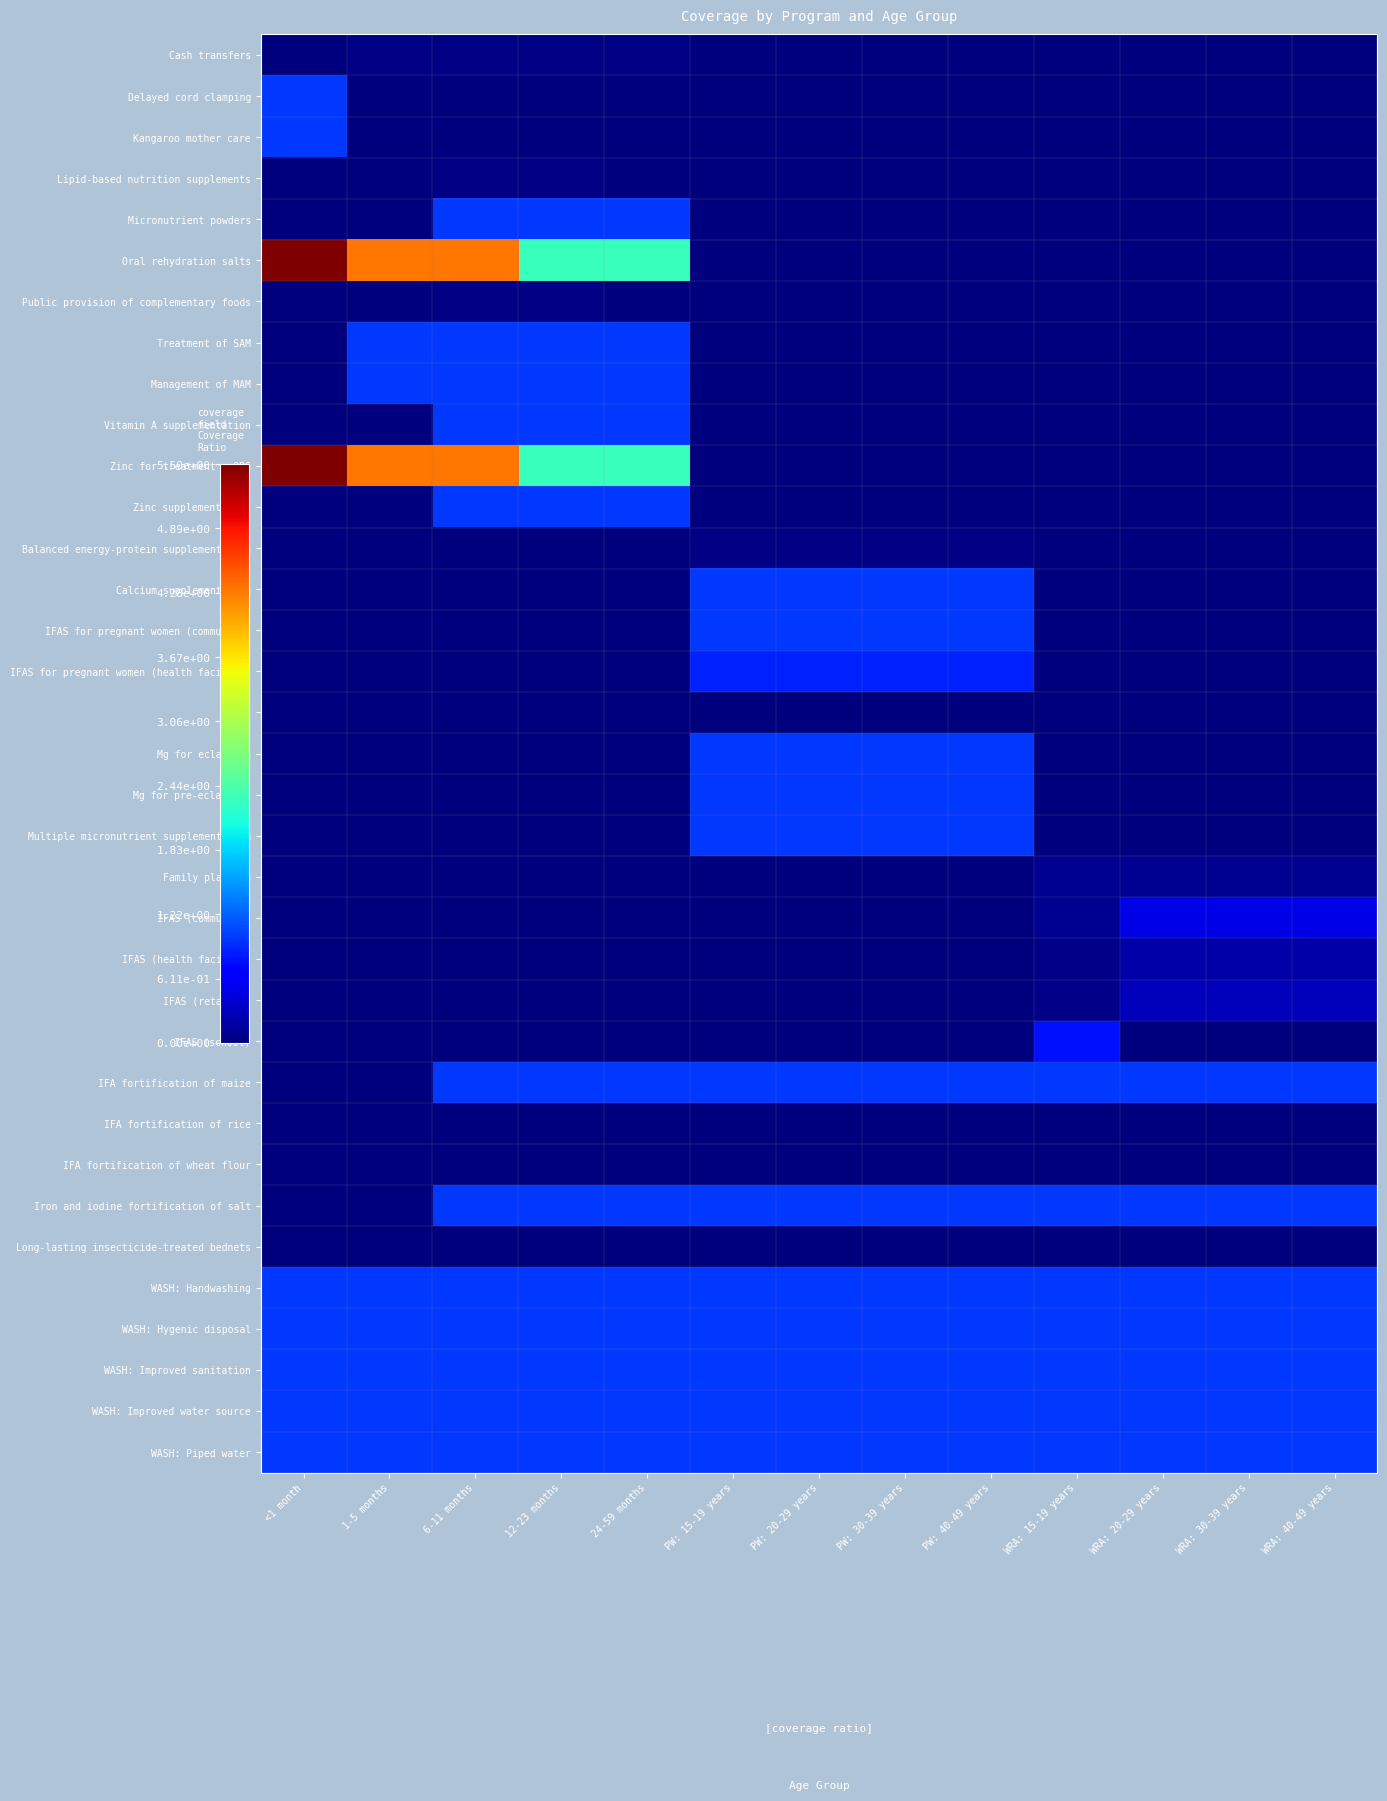

Which has a higher value, 24-59 months or WRA: 20-29 years?

24-59 months